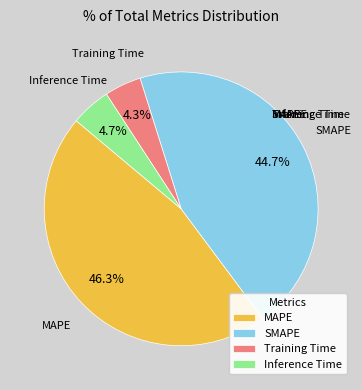

True or false: MAPE accounts for 38% of the total.

False